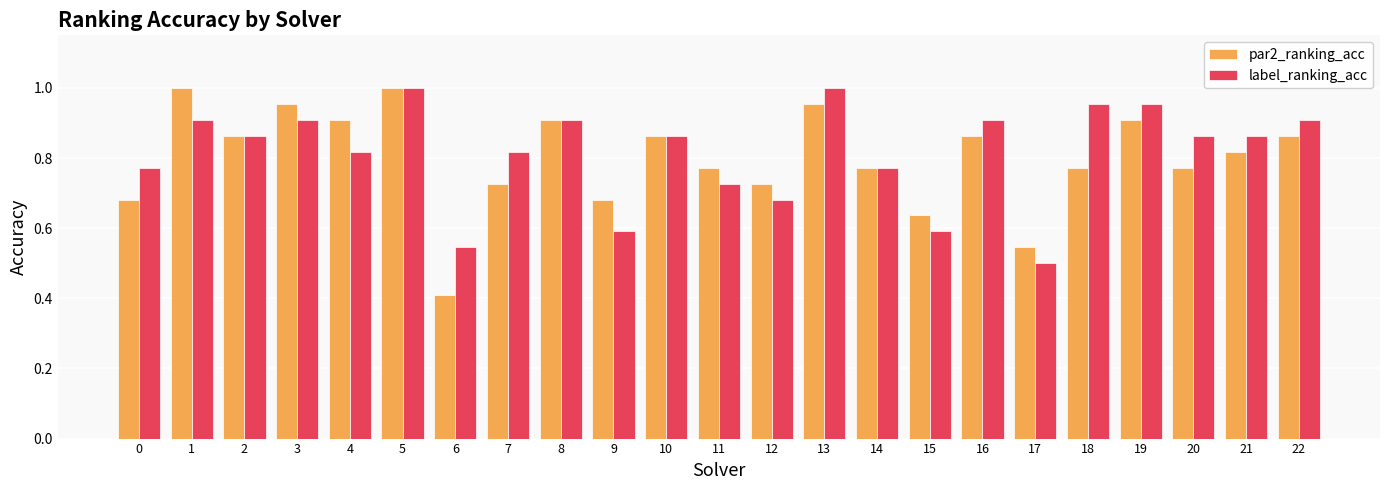

Which series has the largest total across all categories?

label_ranking_acc